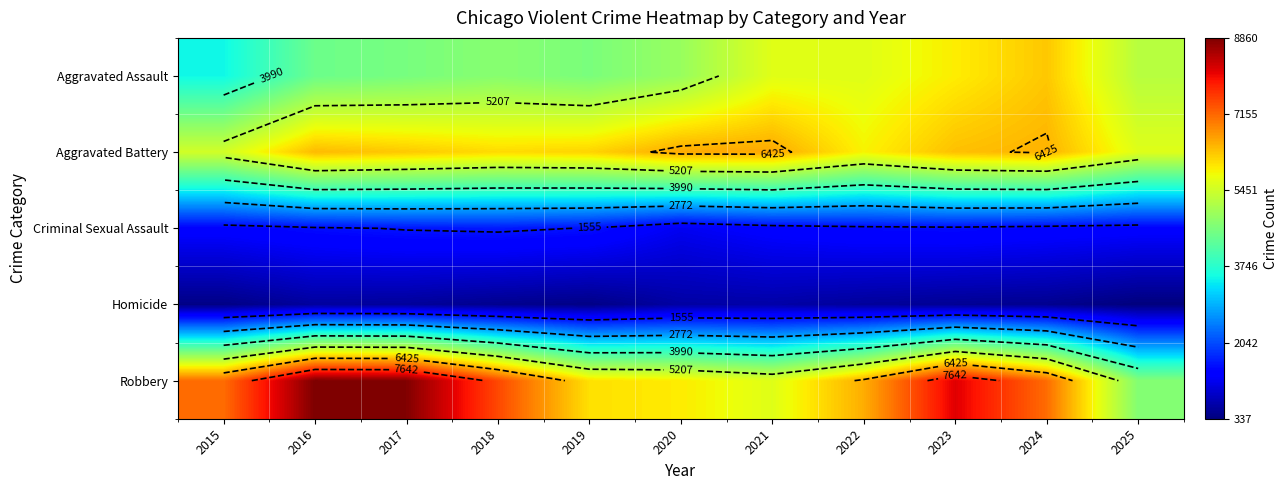

What is the smallest value displayed?

337